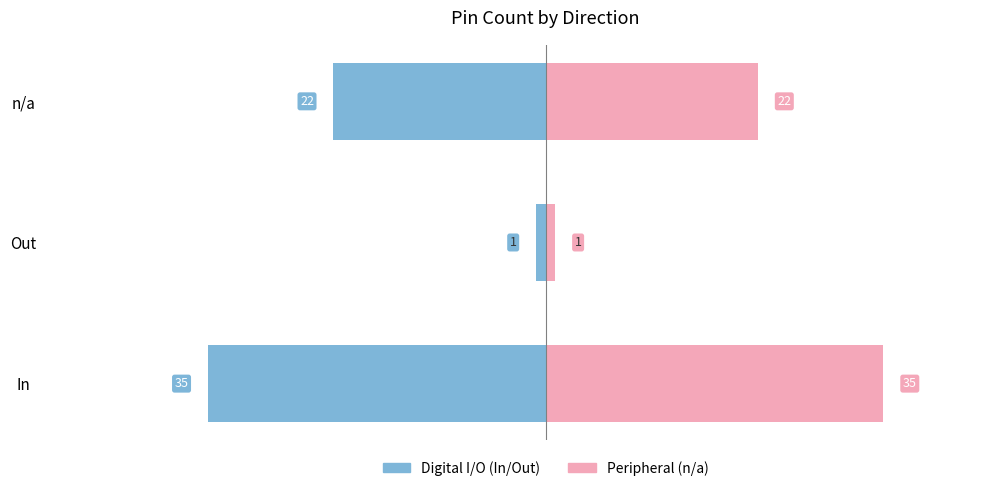

What is the average value of the n/a series?

19